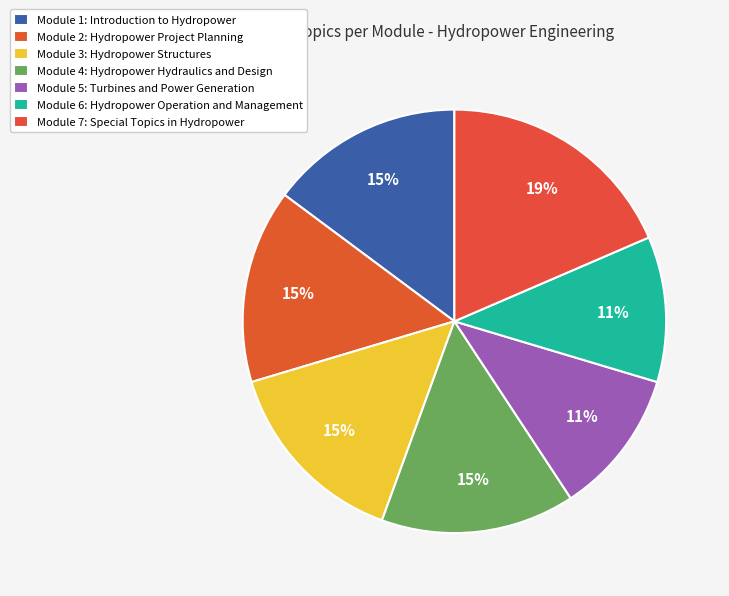

Approximately how many times larger is the value at Module 4: Hydropower Hydraulics and Design compared to Module 3: Hydropower Structures?

1.0